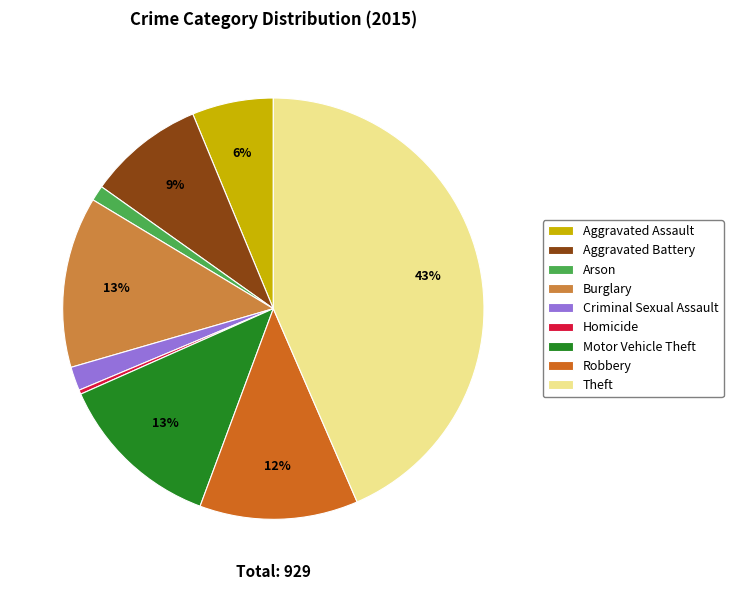

Which has a higher value, Aggravated Assault or Motor Vehicle Theft?

Motor Vehicle Theft